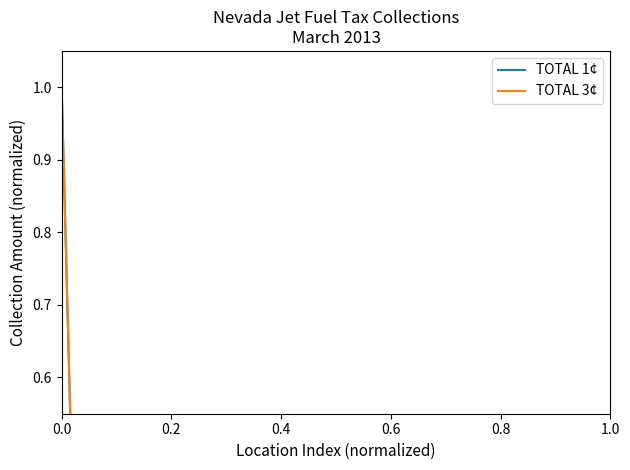

How many values in TOTAL 1¢ are above zero?

14